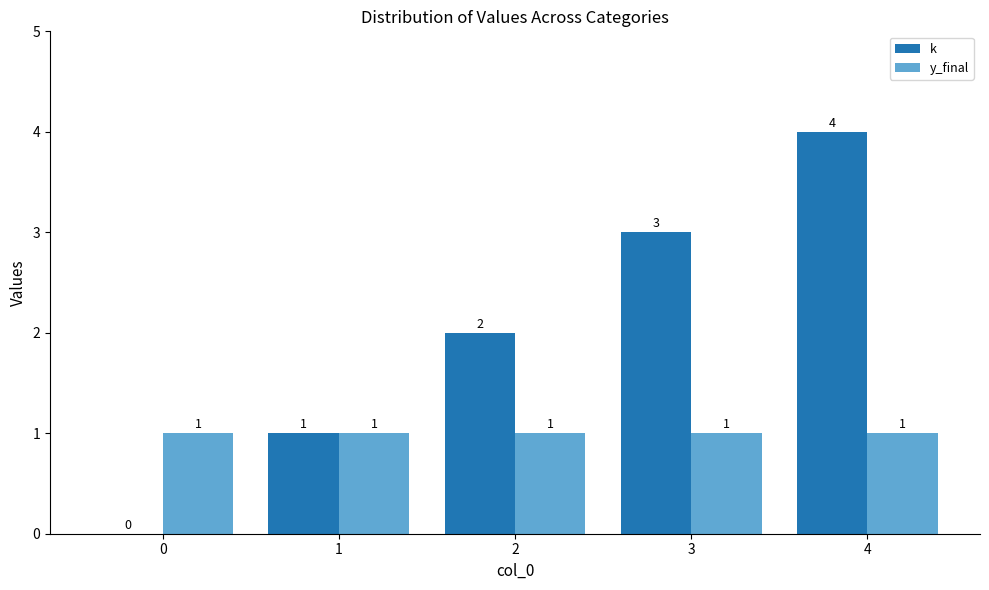

The value of y_final at 3 is 0. True or false?

False